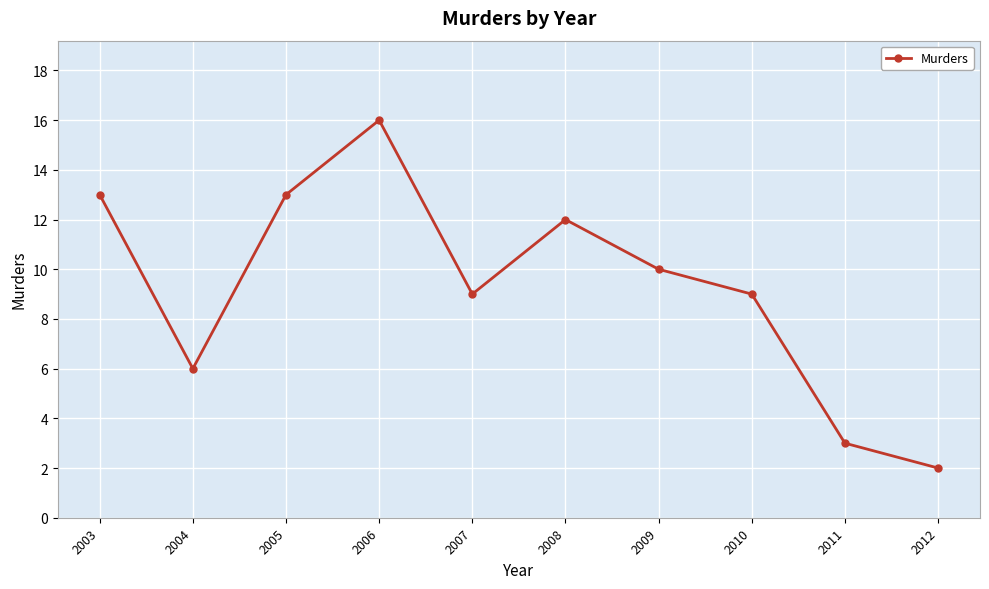

Read the value at 2003, to the nearest 5.

15